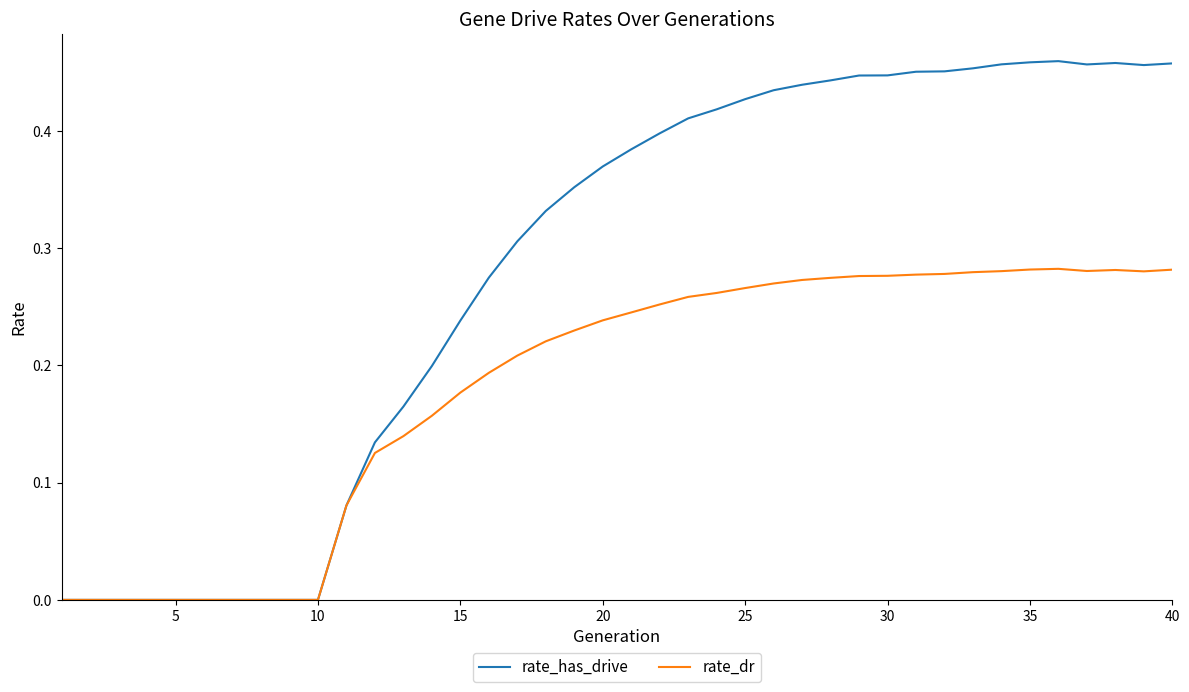

Which series has the widest spread of values?

rate_has_drive